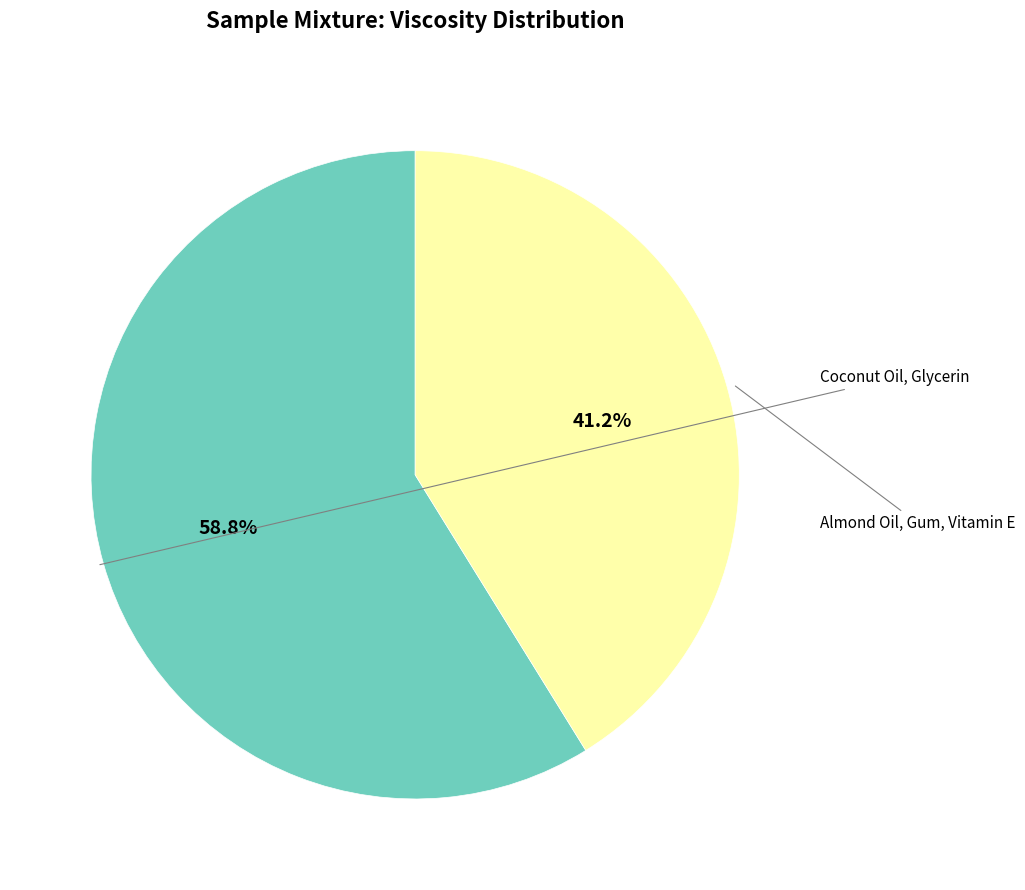

Does Coconut Oil, Glycerin represent more than half of the total?

Yes